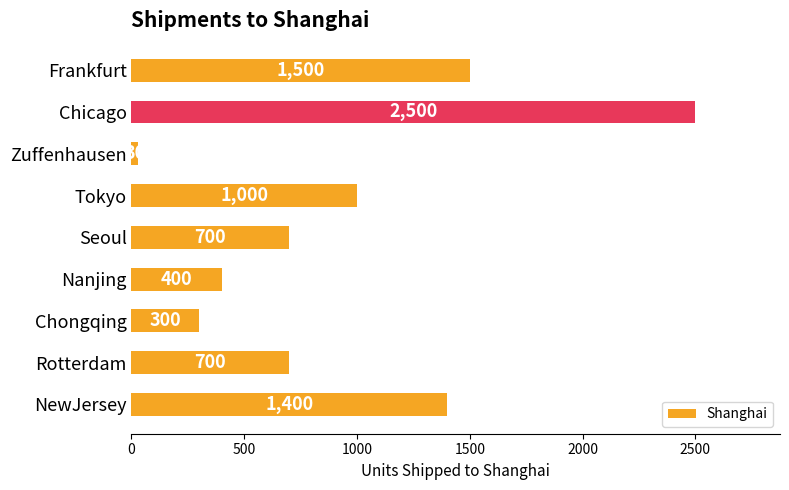

Which category has the lowest value across all series?

Zuffenhausen